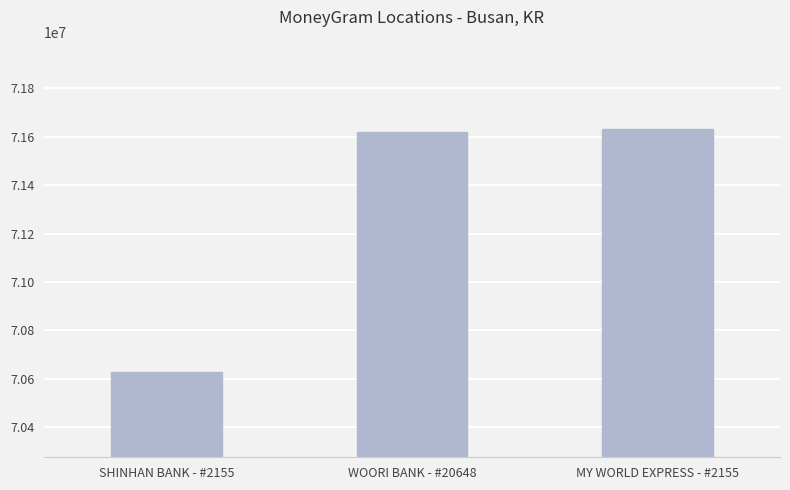

Is it true that the value at SHINHAN BANK - #2155 is 70628991?

True